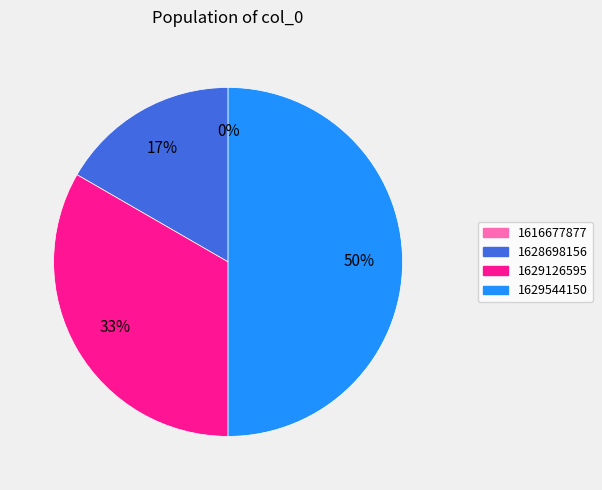

How many segments does this pie chart have?

4